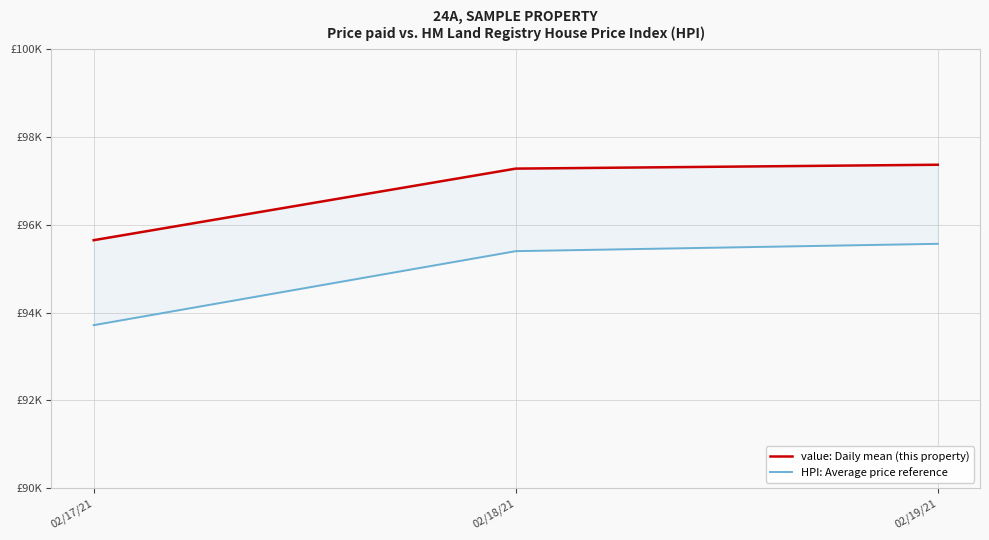

What is the highest value of the HPI: Average price reference series?

95565.3